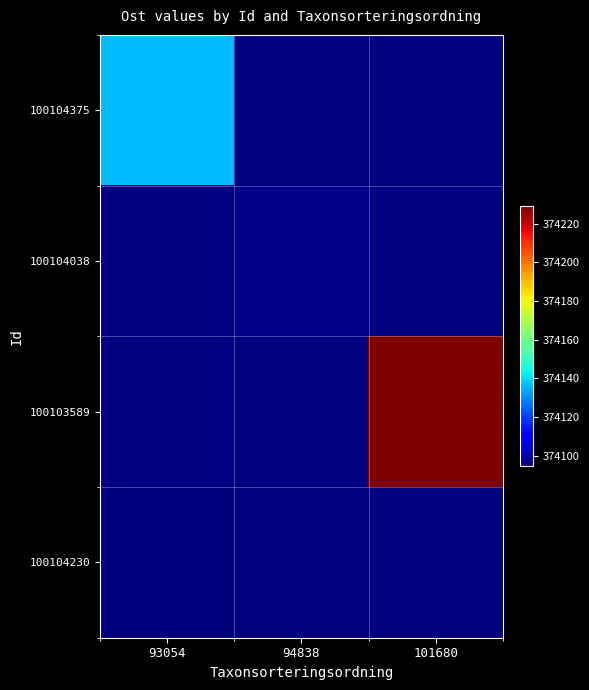

What is the smallest value displayed?

374094.5